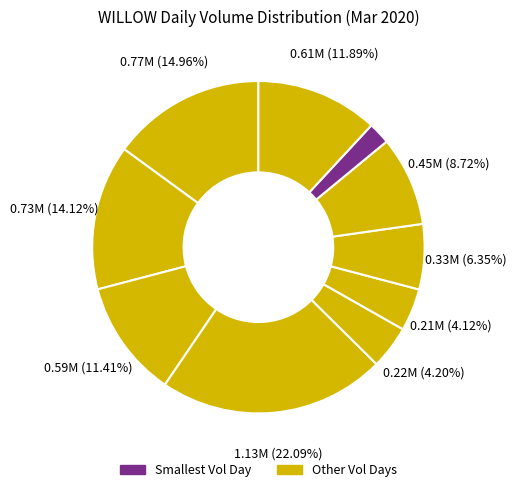

To the nearest percent, what is the difference between the largest and smallest slice percentages?

20%